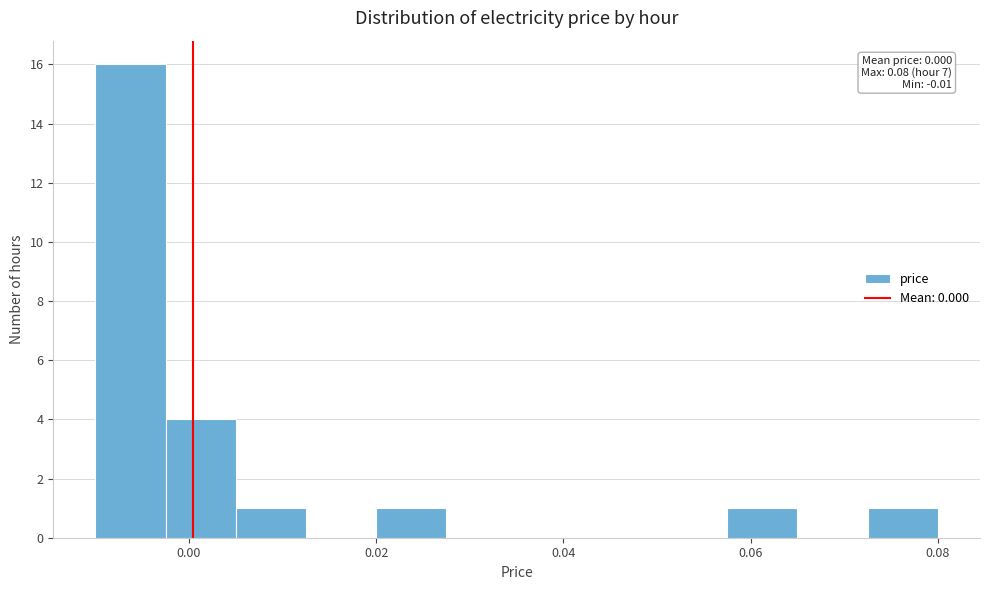

Read against the x-axis, roughly where is the centre of the tallest bar?

-0.006